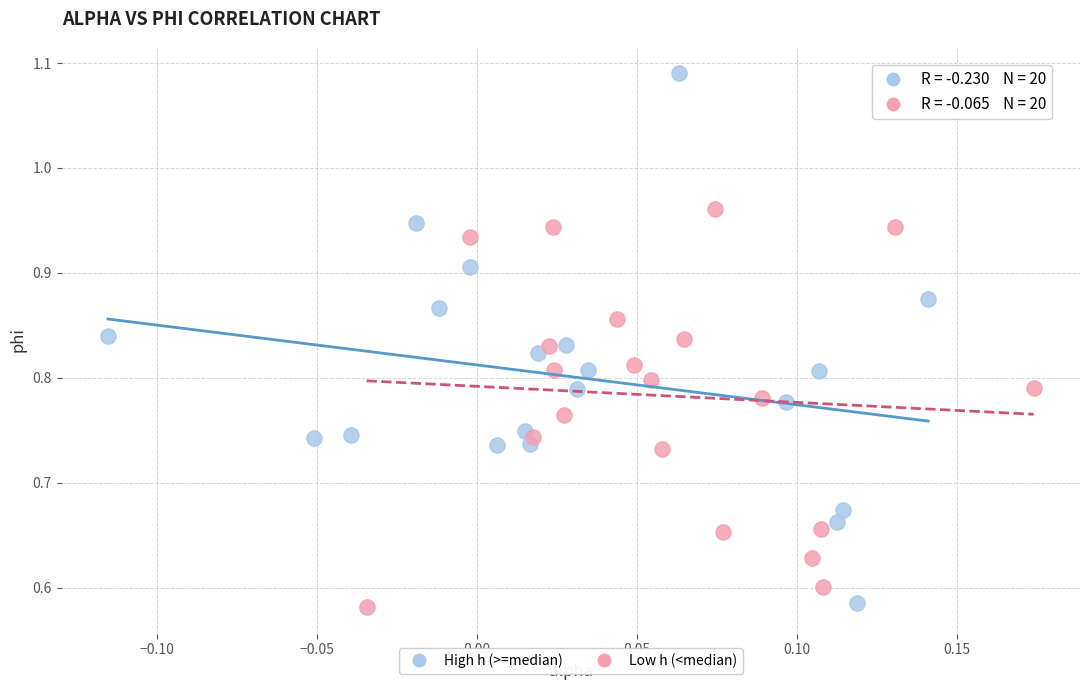

Which series has the largest Y range (max minus min)?

High h (>=median)